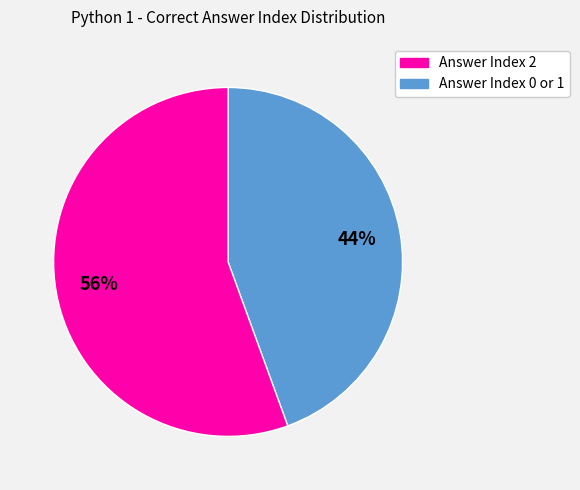

To the nearest percent, what is the average slice percentage?

50%